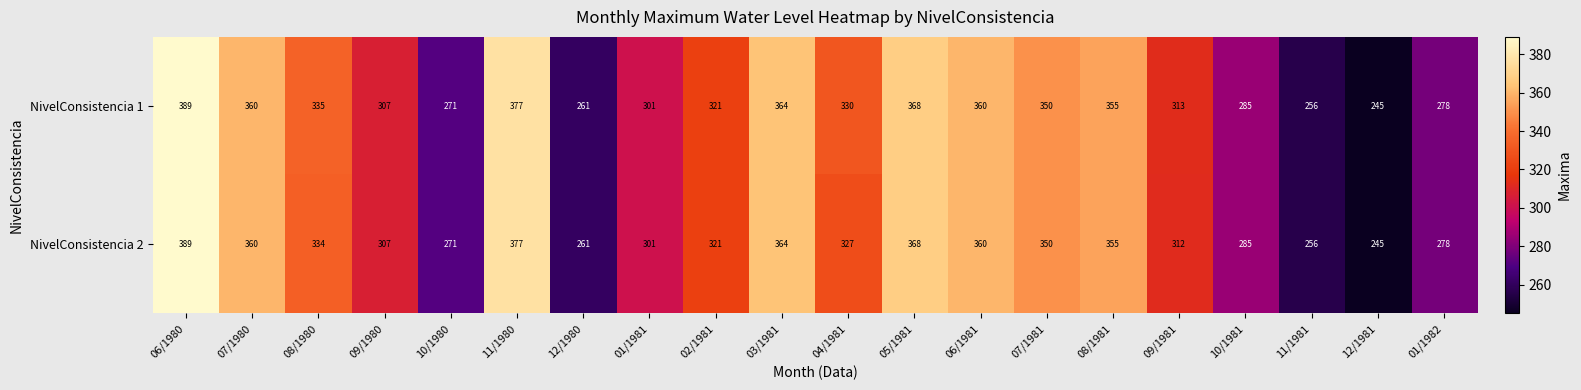

List the series in order of their overall mean, highest first.

NivelConsistencia 1, NivelConsistencia 2